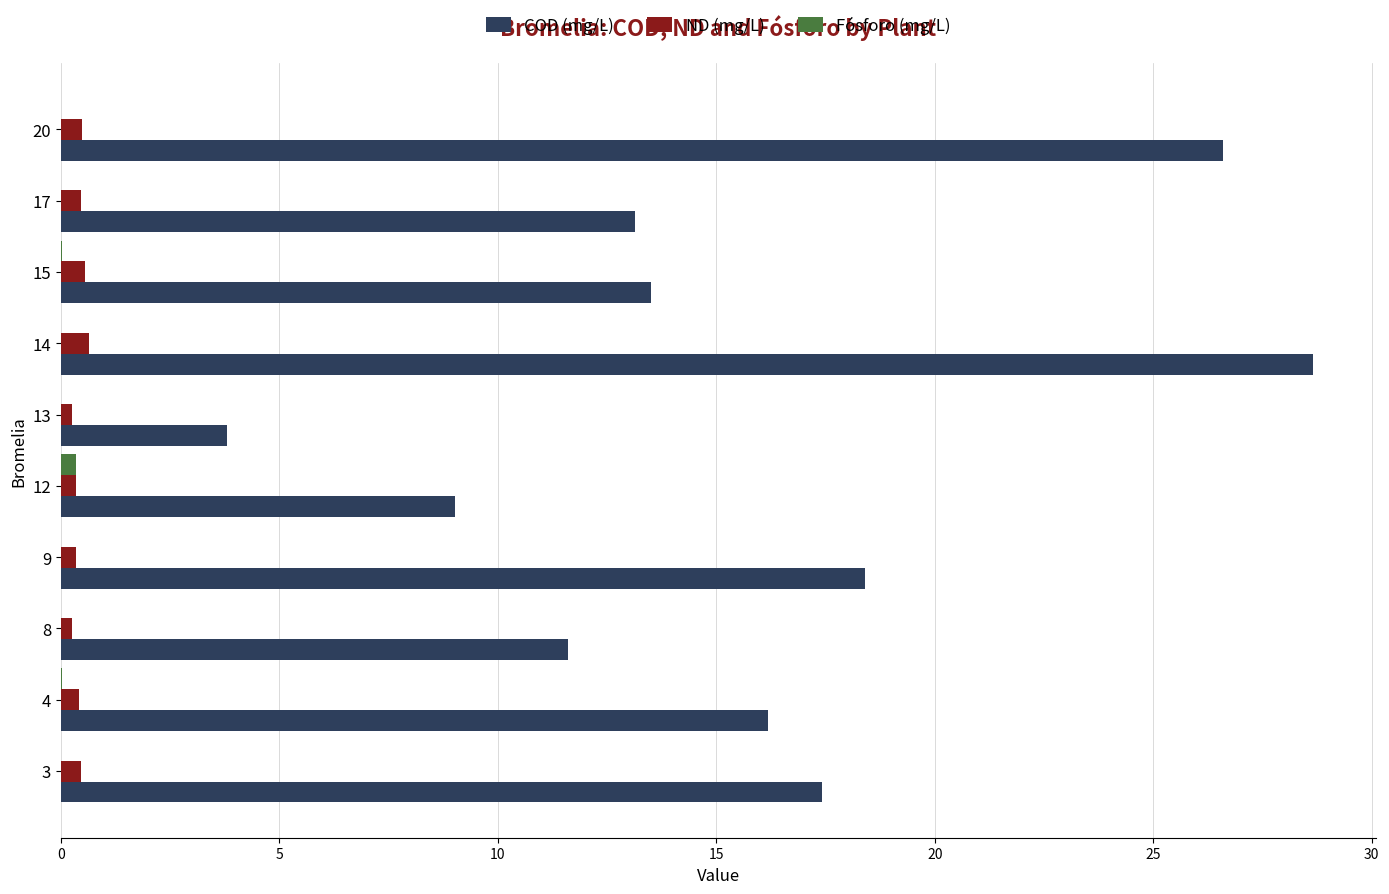

What is the highest value of the COD (mg/L) series?

28.7